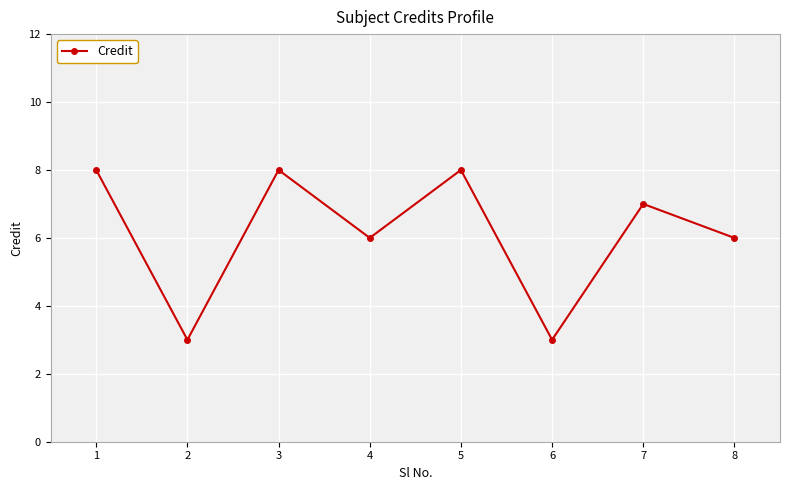

How many distinct data groups are displayed?

1